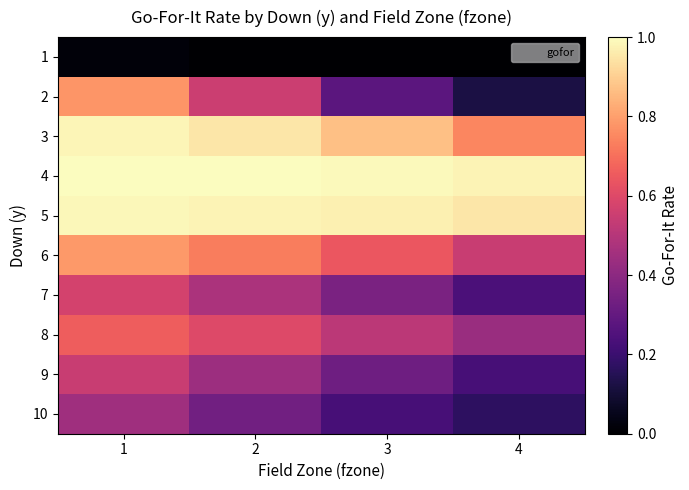

Reading left to right, list all the values displayed in this chart.

1: 1=0.0	2=0.0	3=0.0	4=0.0
2: 1=0.8	2=0.6	3=0.3	4=0.1
3: 1=1.0	2=1.0	3=0.9	4=0.7
4: 1=1.0	2=1.0	3=1.0	4=1.0
5: 1=1.0	2=1.0	3=1.0	4=1.0
6: 1=0.8	2=0.7	3=0.6	4=0.5
7: 1=0.6	2=0.5	3=0.4	4=0.2
8: 1=0.7	2=0.6	3=0.5	4=0.4
9: 1=0.5	2=0.4	3=0.3	4=0.2
10: 1=0.4	2=0.3	3=0.2	4=0.2